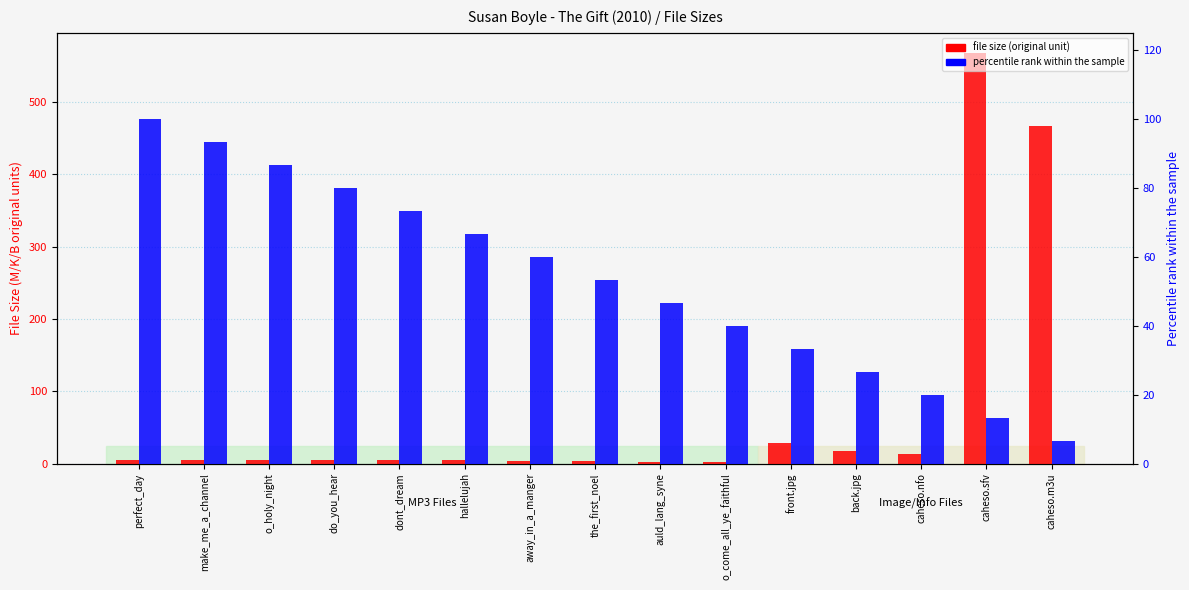

Which series has the largest range (max minus min)?

file size (original unit)